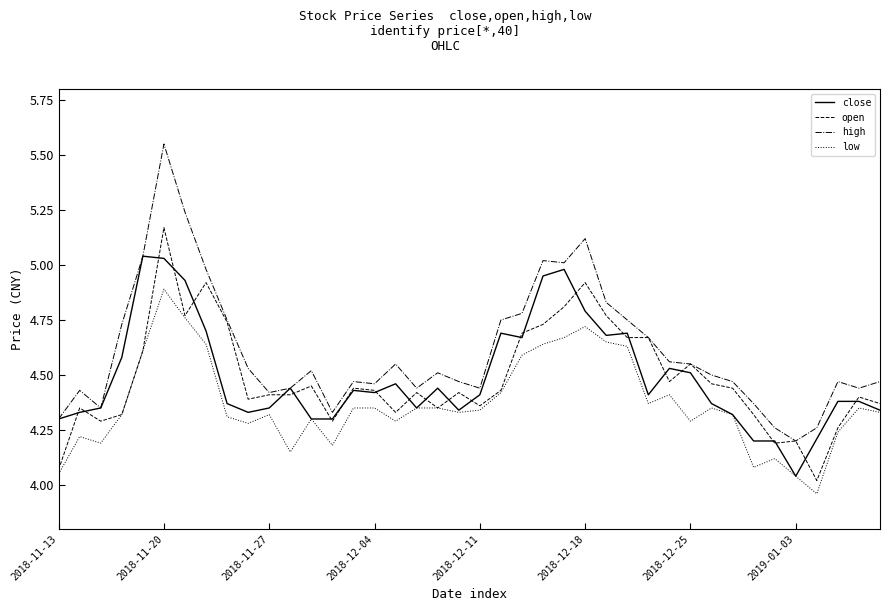

Count the number of data series in this chart.

4